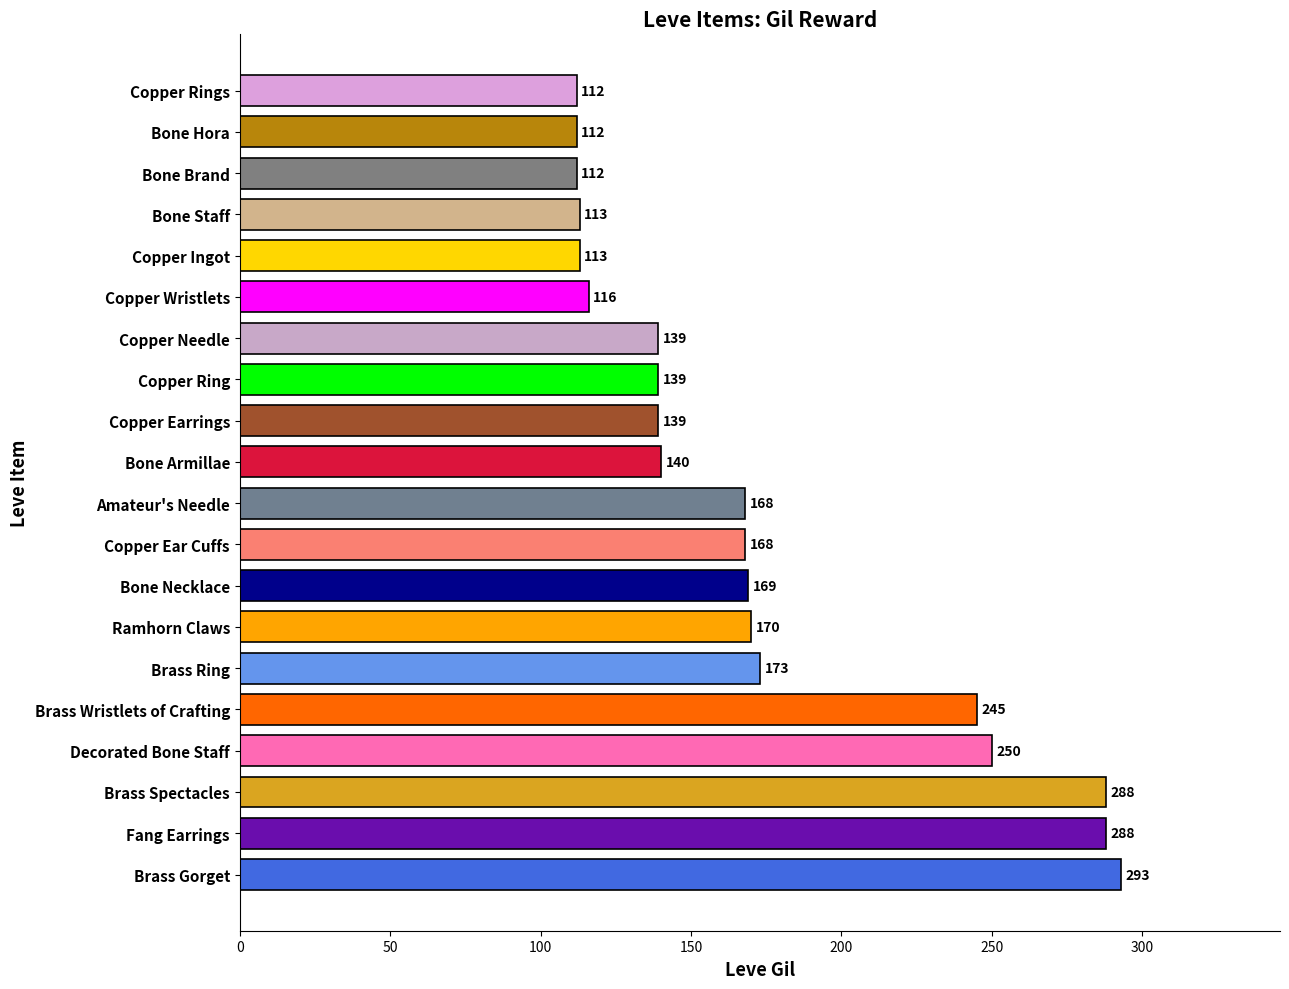

What is the difference between the maximum and minimum values?

181